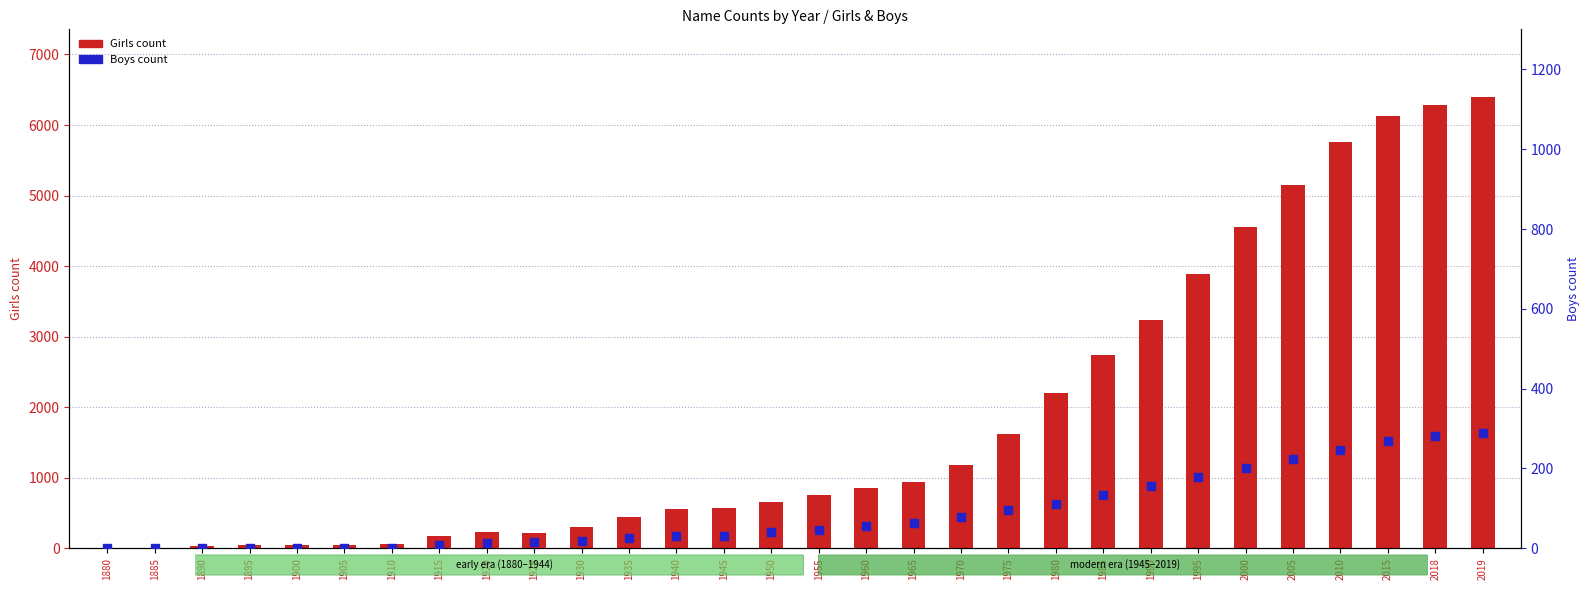

What are all the series names shown in the legend?

Girls count, Boys count